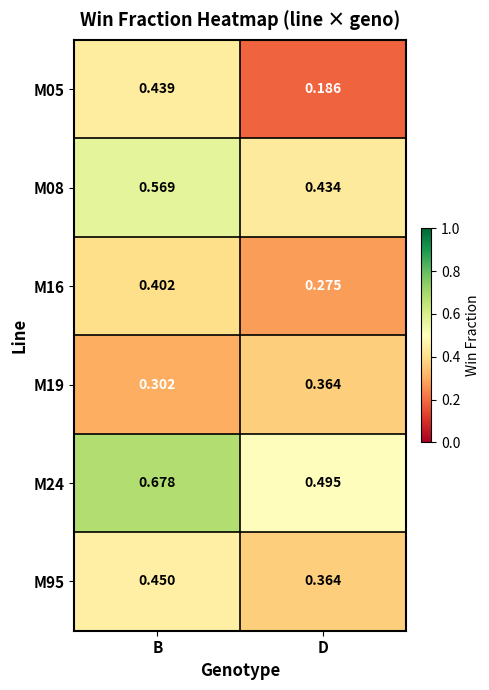

At which category does the chart reach its minimum across all series?

D